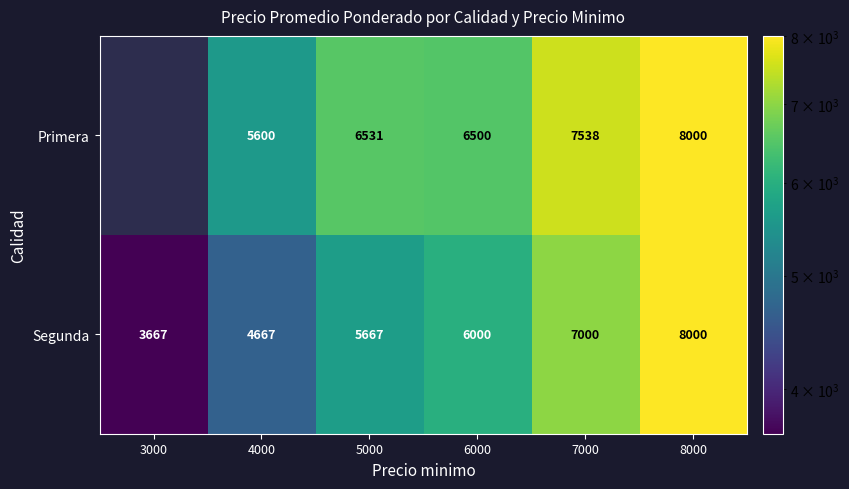

The value of Segunda at 8000 is 4454.2. True or false?

False